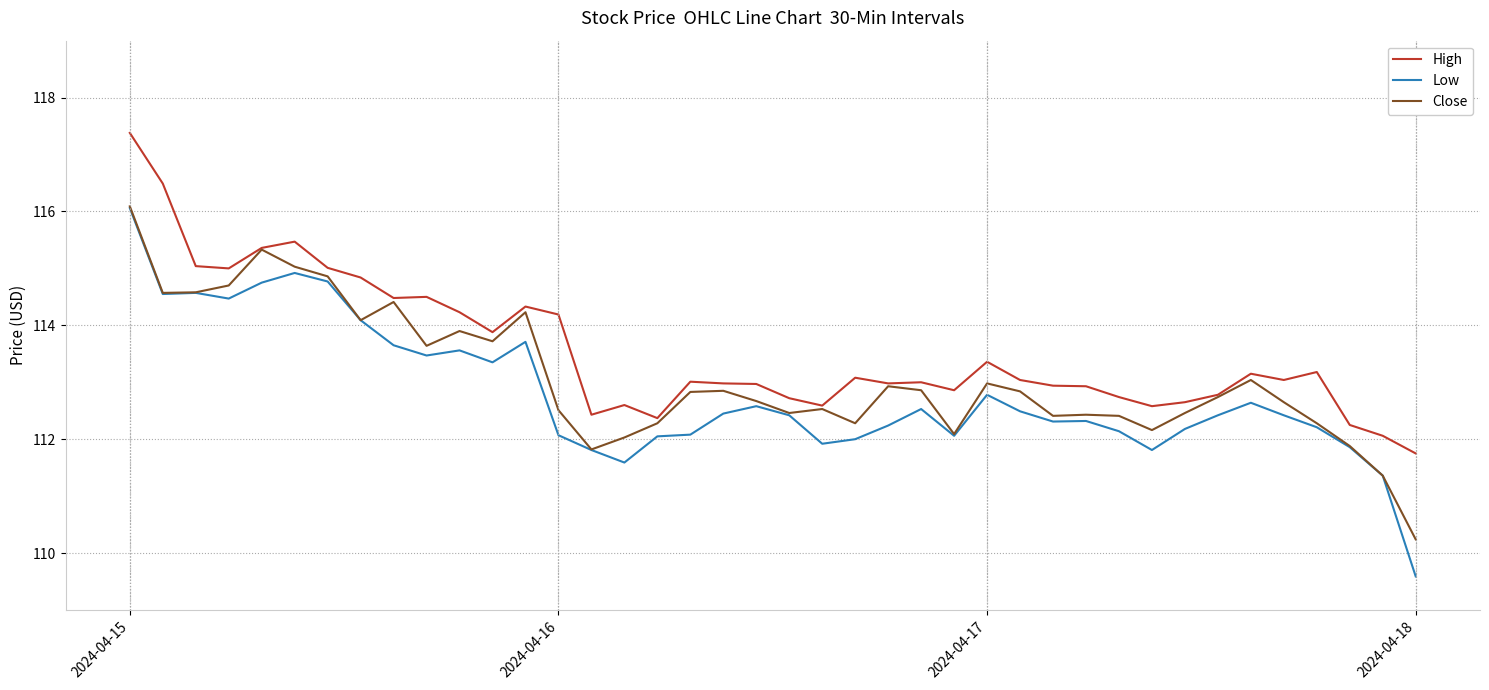

True or false: High and Low intersect in this chart.

False